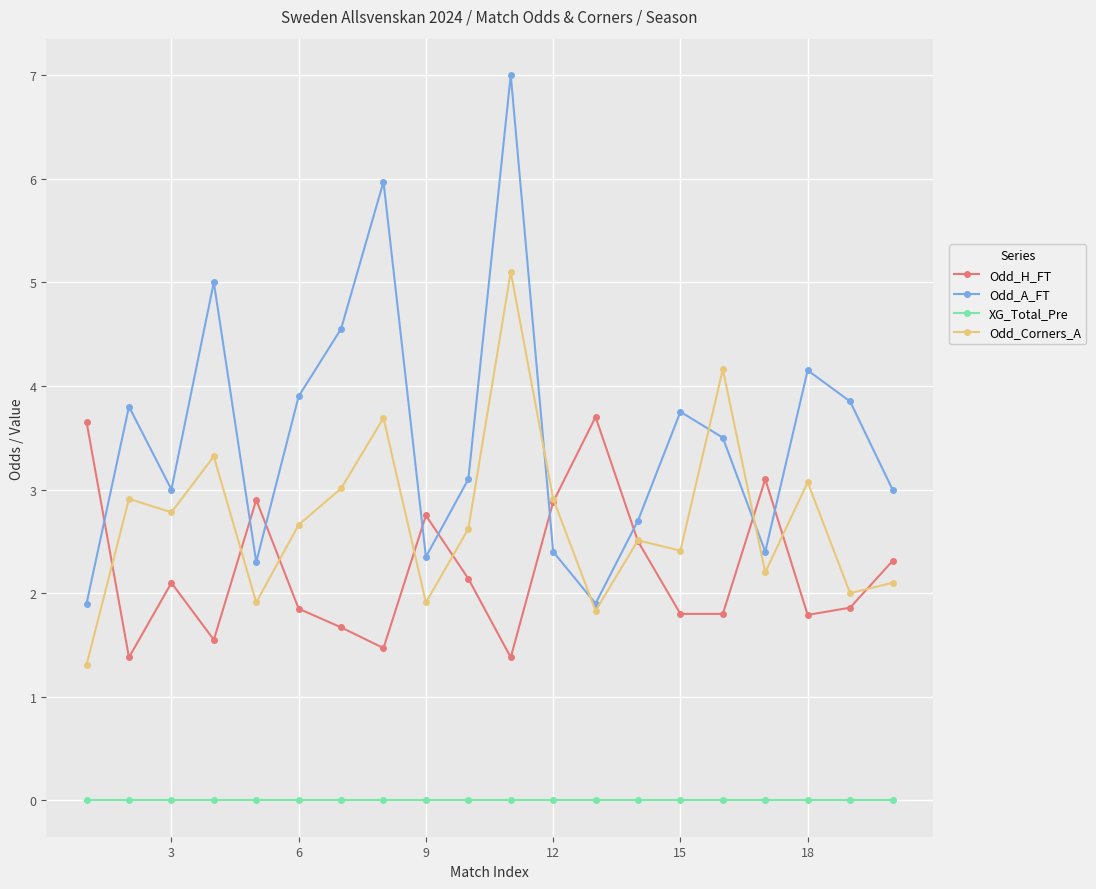

Which series has the widest spread of values?

Odd_A_FT